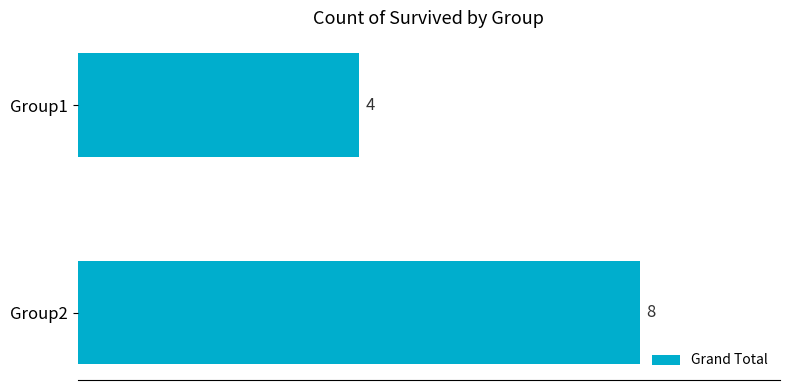

What is the sum of the values at Group1 and Group2?

12